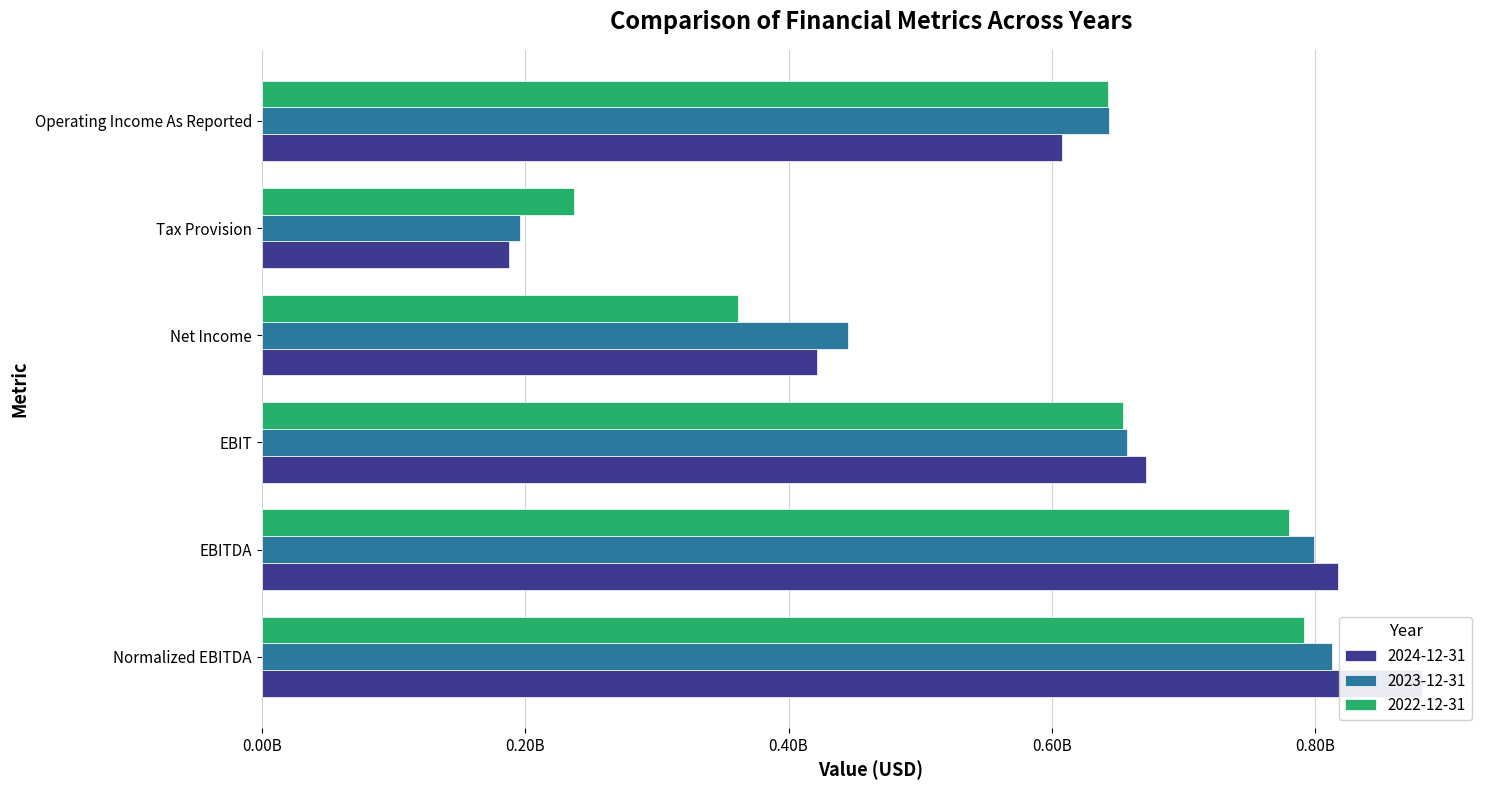

What is the smallest value displayed?

187597000